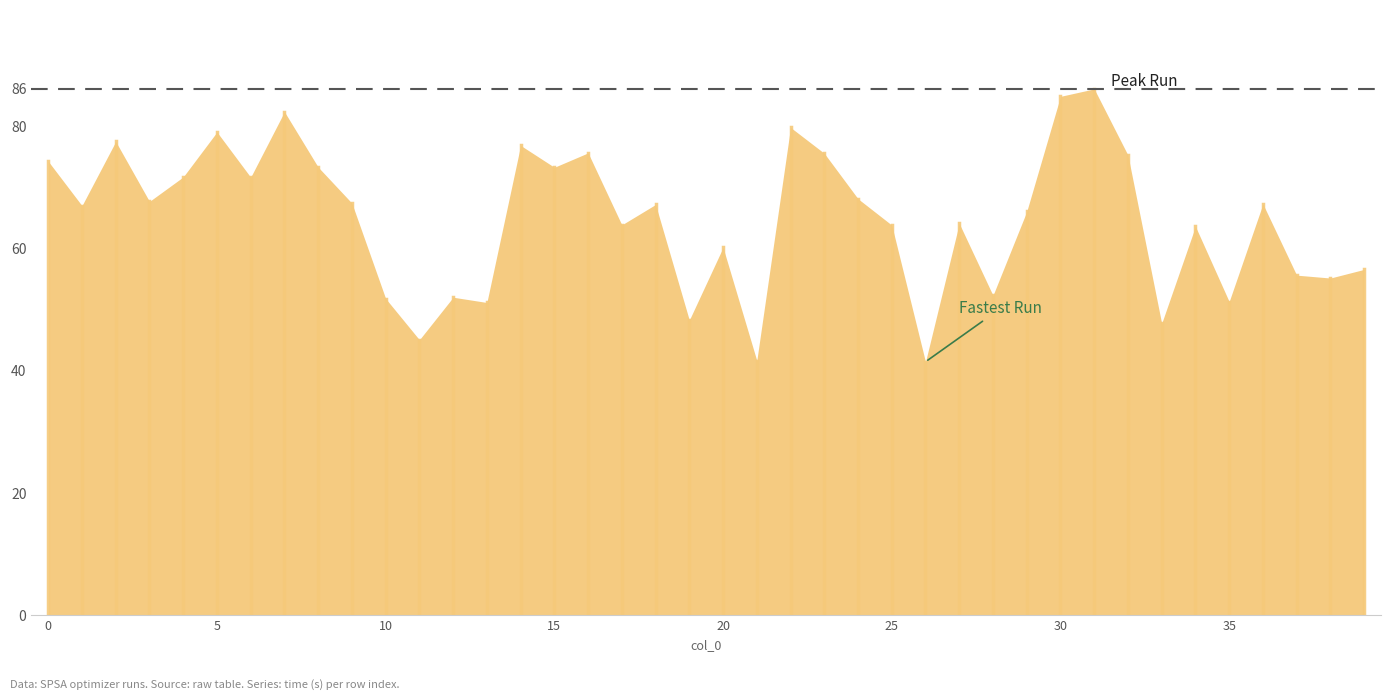

What is the average value?

64.8